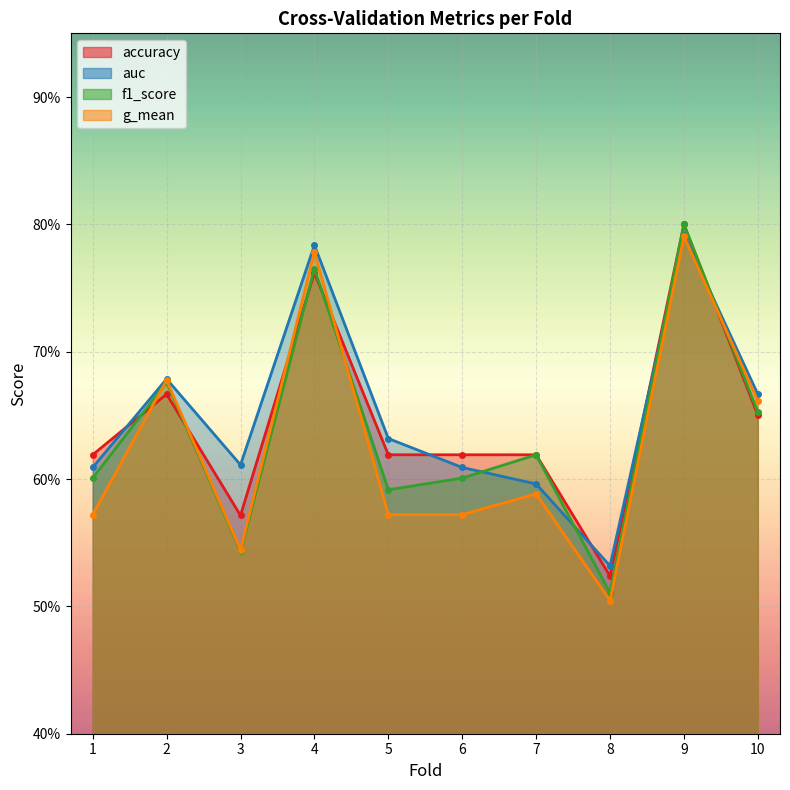

What is the value of the g_mean point at the 4th from the left?

0.8